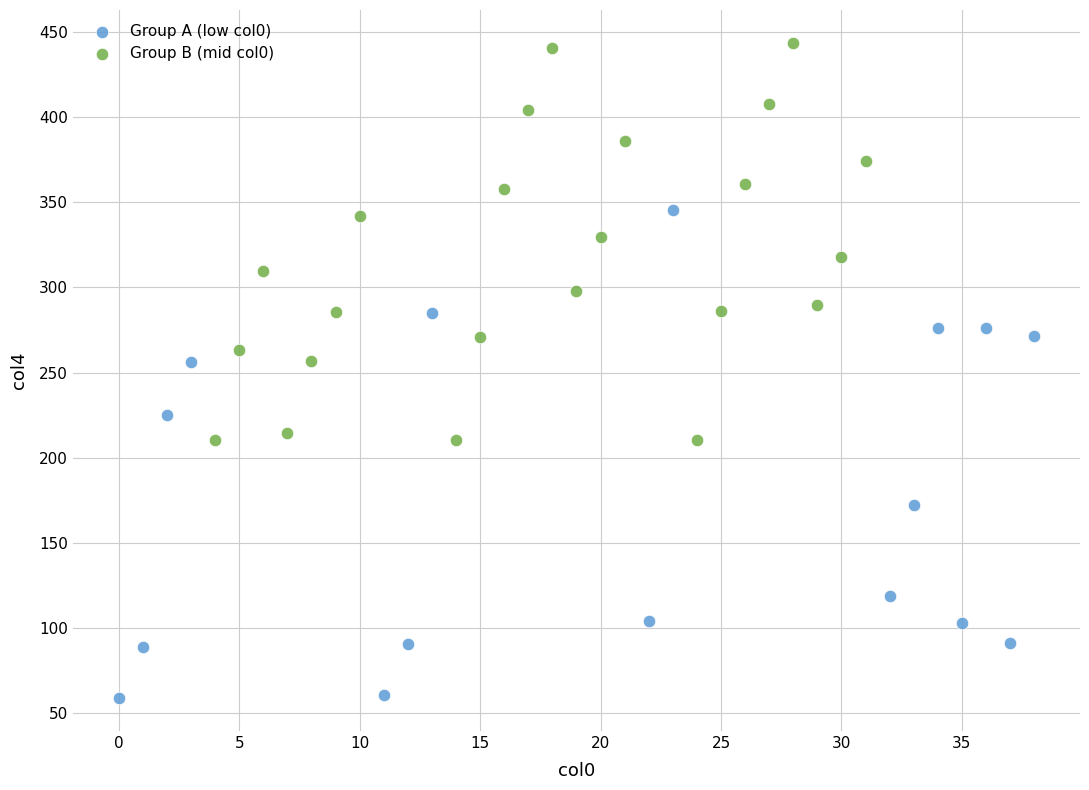

Which series has the widest spread of Y values?

Group A (low col0)